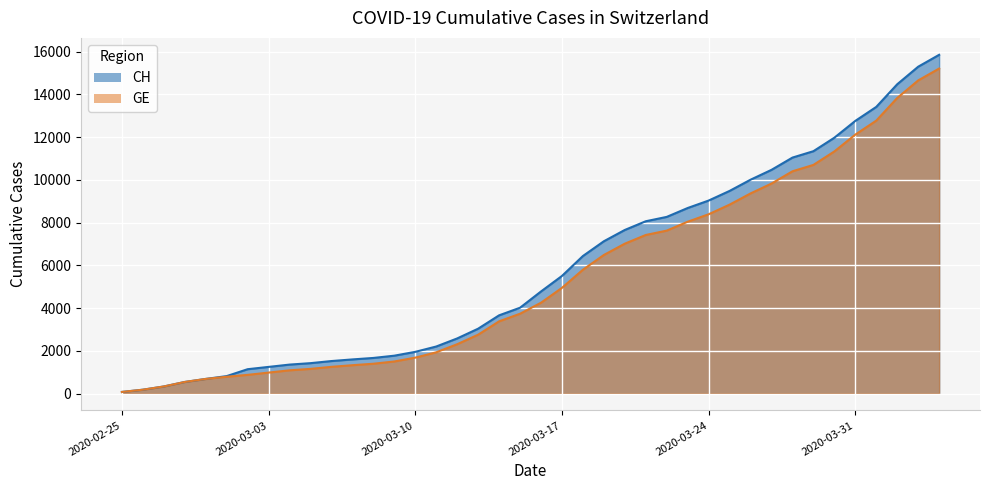

Reading left to right, list all the values displayed in this chart.

CH: 2020-02-25=73	2020-02-26=178	2020-02-27=329	2020-02-28=540	2020-02-29=682	2020-03-01=814	2020-03-02=1137	2020-03-03=1245	2020-03-04=1353	2020-03-05=1420	2020-03-06=1519	2020-03-07=1595	2020-03-08=1664	2020-03-09=1770	2020-03-10=1949	2020-03-11=2199	2020-03-12=2577	2020-03-13=3033	2020-03-14=3658	2020-03-15=4014	2020-03-16=4775	2020-03-17=5501	2020-03-18=6434	2020-03-19=7125	2020-03-20=7654	2020-03-21=8061	2020-03-22=8265	2020-03-23=8681	2020-03-24=9030	2020-03-25=9481	2020-03-26=10005	2020-03-27=10467	2020-03-28=11041	2020-03-29=11340	2020-03-30=11971	2020-03-31=12758	2020-04-01=13413	2020-04-02=14473	2020-04-03=15294	2020-04-04=15850
GE: 2020-02-25=73	2020-02-26=178	2020-02-27=329	2020-02-28=540	2020-02-29=682	2020-03-01=784	2020-03-02=872	2020-03-03=979	2020-03-04=1085	2020-03-05=1152	2020-03-06=1248	2020-03-07=1324	2020-03-08=1393	2020-03-09=1499	2020-03-10=1678	2020-03-11=1928	2020-03-12=2306	2020-03-13=2752	2020-03-14=3377	2020-03-15=3733	2020-03-16=4248	2020-03-17=4944	2020-03-18=5792	2020-03-19=6483	2020-03-20=7012	2020-03-21=7419	2020-03-22=7623	2020-03-23=8039	2020-03-24=8388	2020-03-25=8839	2020-03-26=9363	2020-03-27=9825	2020-03-28=10399	2020-03-29=10698	2020-03-30=11329	2020-03-31=12116	2020-04-01=12771	2020-04-02=13831	2020-04-03=14652	2020-04-04=15208